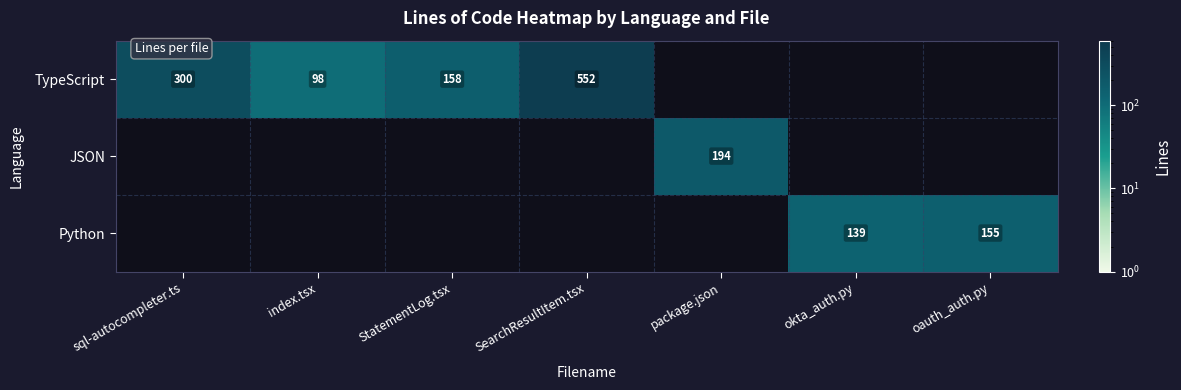

Which category has the highest value across all series?

SearchResultItem.tsx